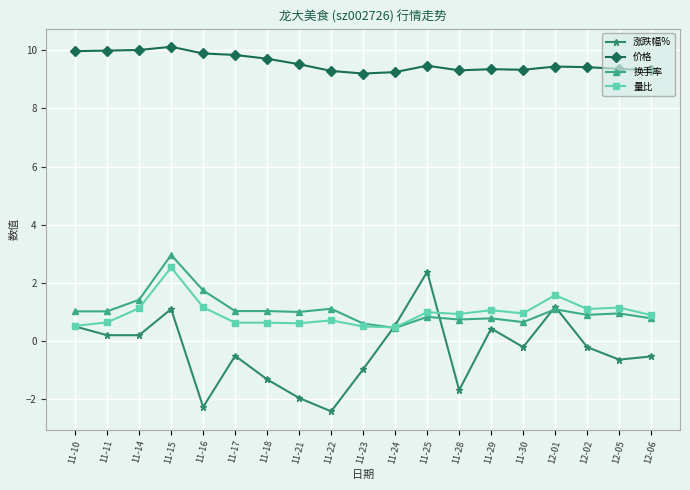

What are all the series names shown in the legend?

涨跌幅%, 价格, 换手率, 量比